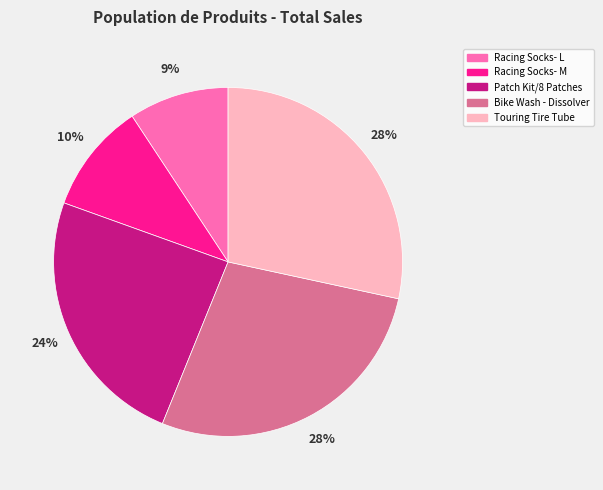

To the nearest percent, what is the average slice percentage?

20%